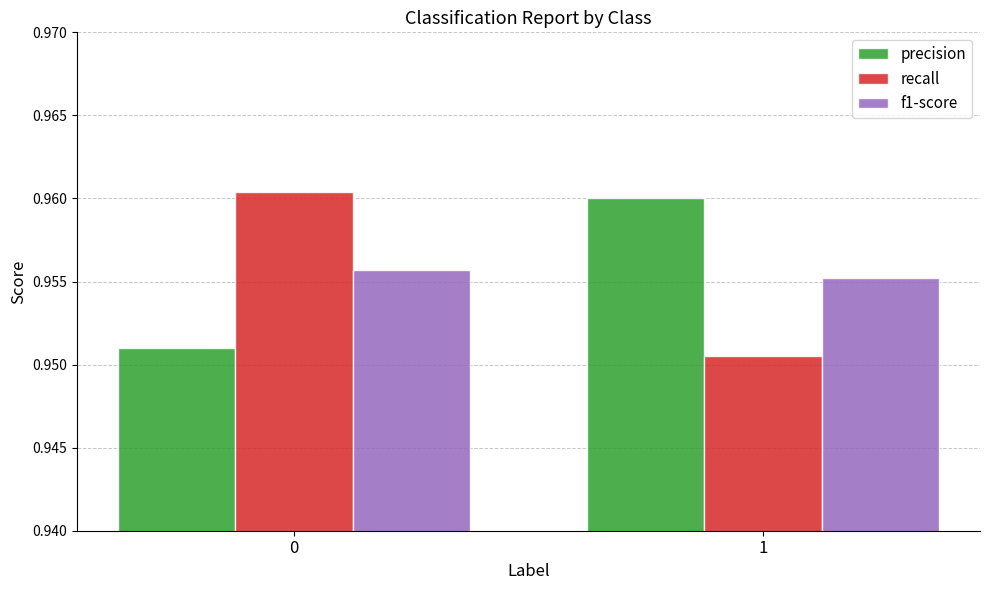

Is the value of f1-score at 0 greater than the value of precision at 0?

Yes